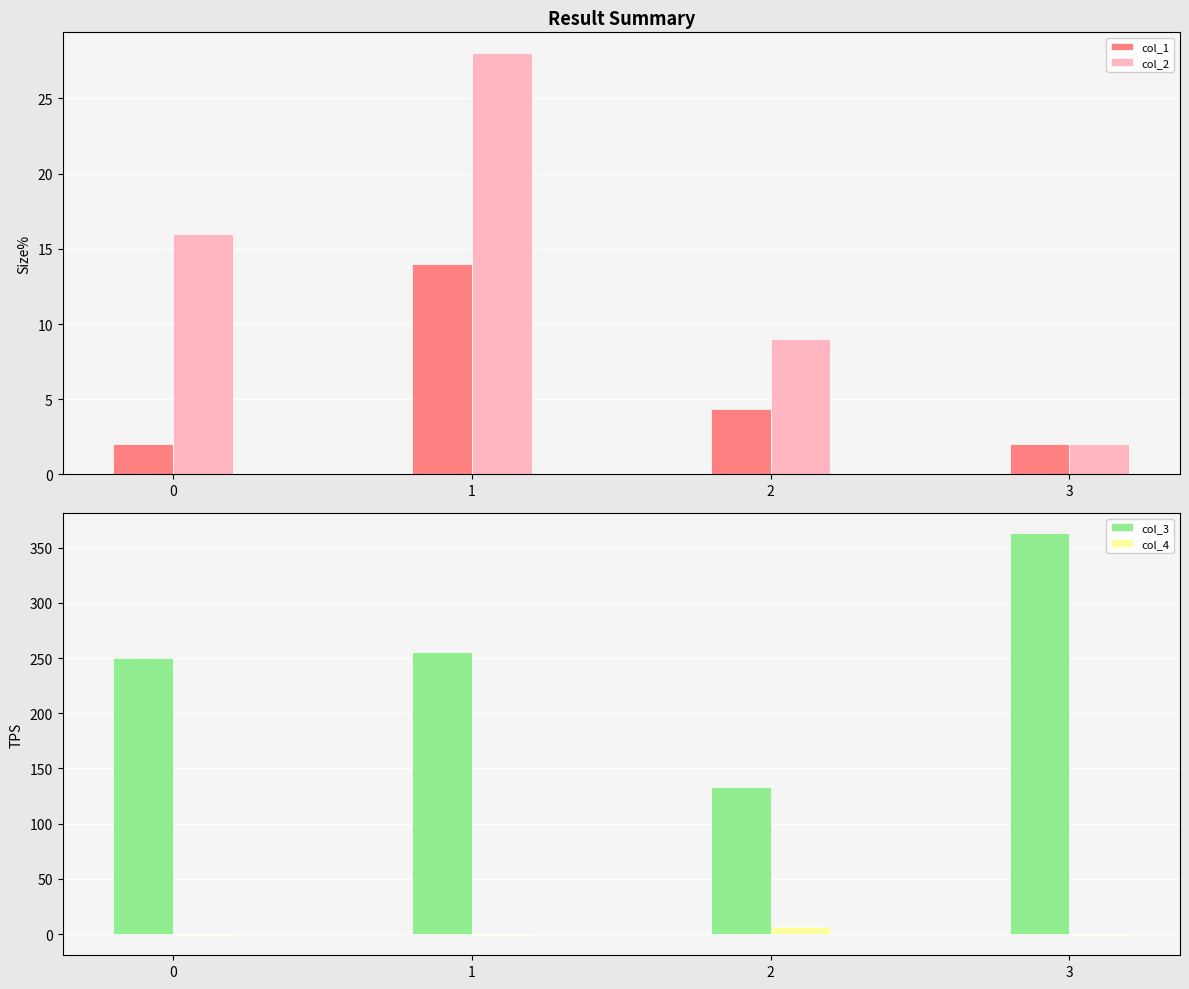

Is the value of col_3 at 1 greater than the value of col_4 at 3?

Yes